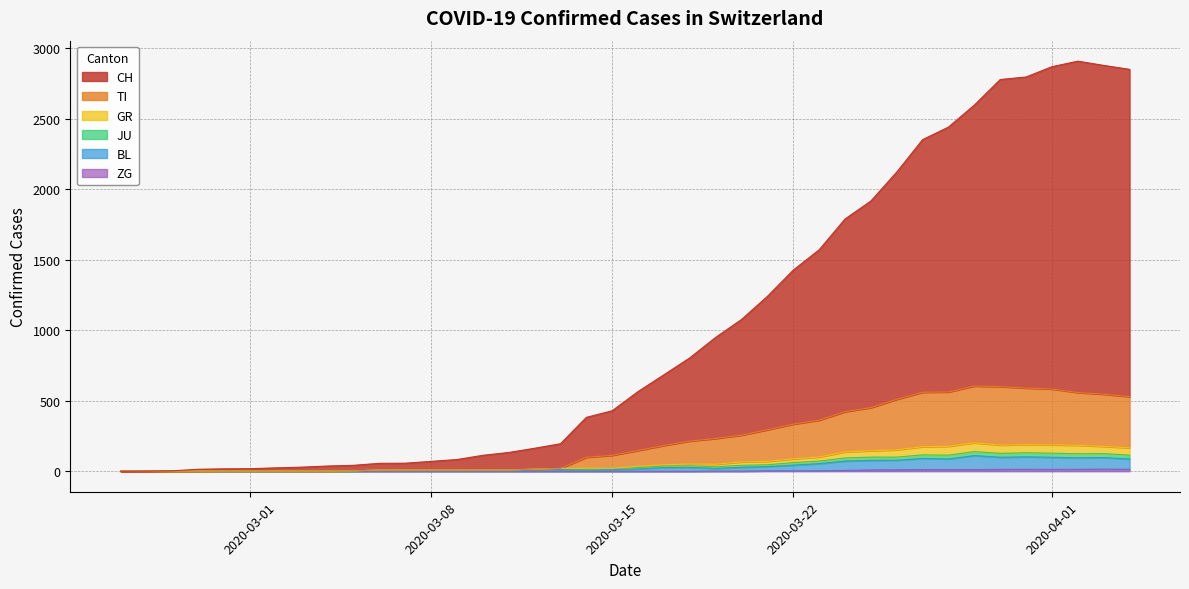

What is the average value of the JU series?

48